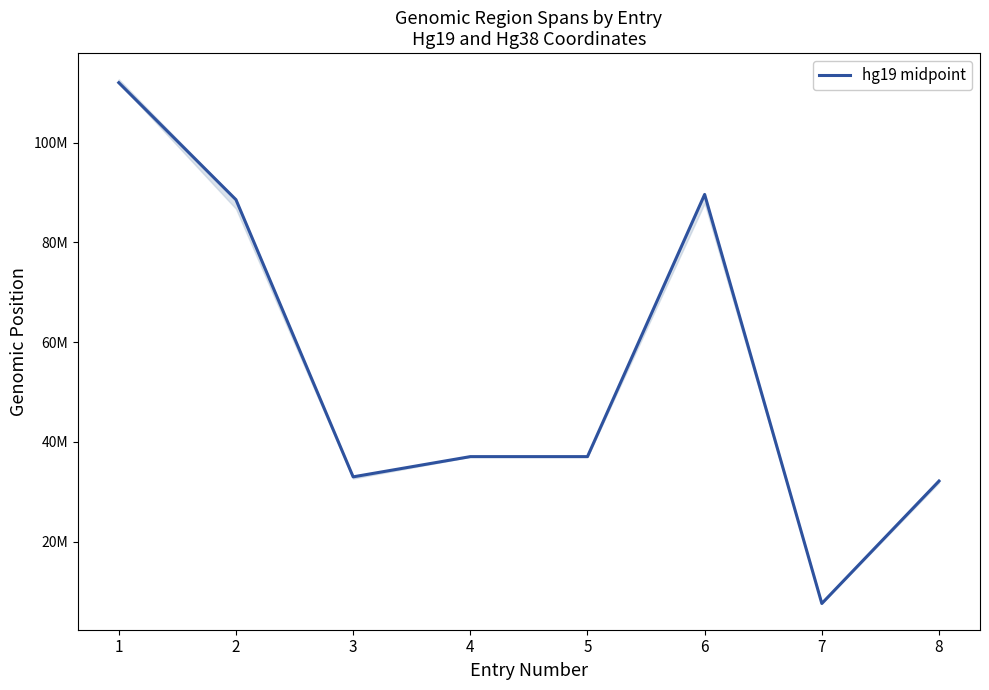

How many lines are shown in the chart?

1